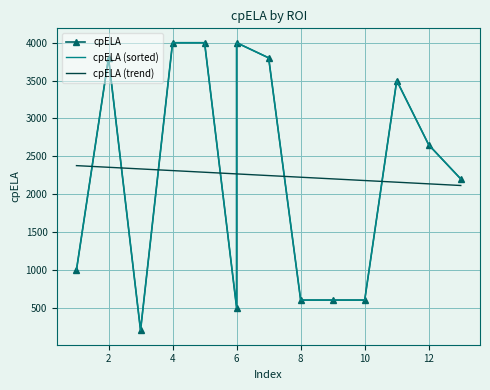

Which series has the largest range (max minus min)?

cpELA